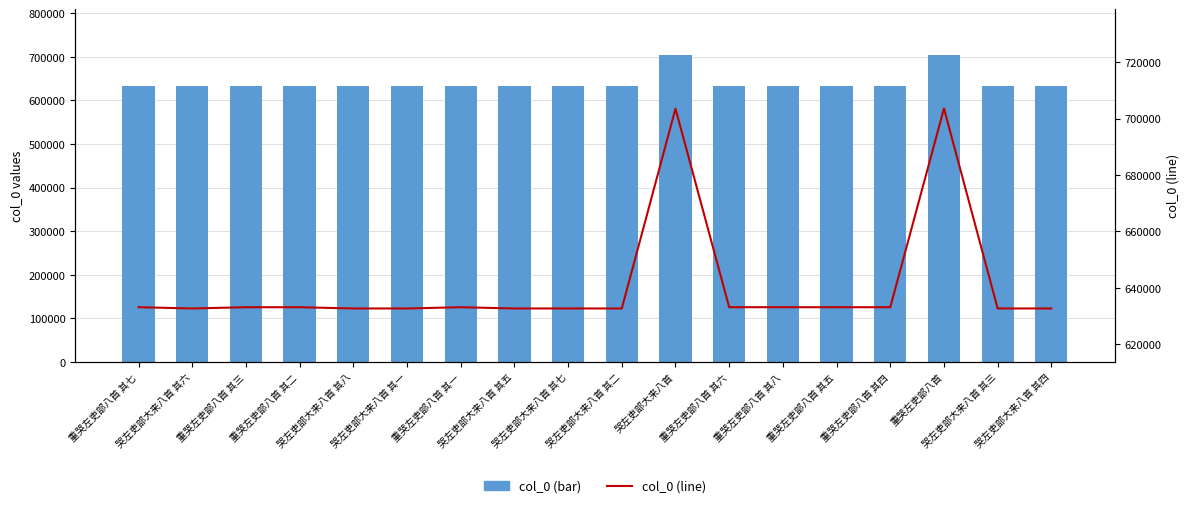

What is the label of the 17th bar from the left?

哭左吏部大来八首 其三